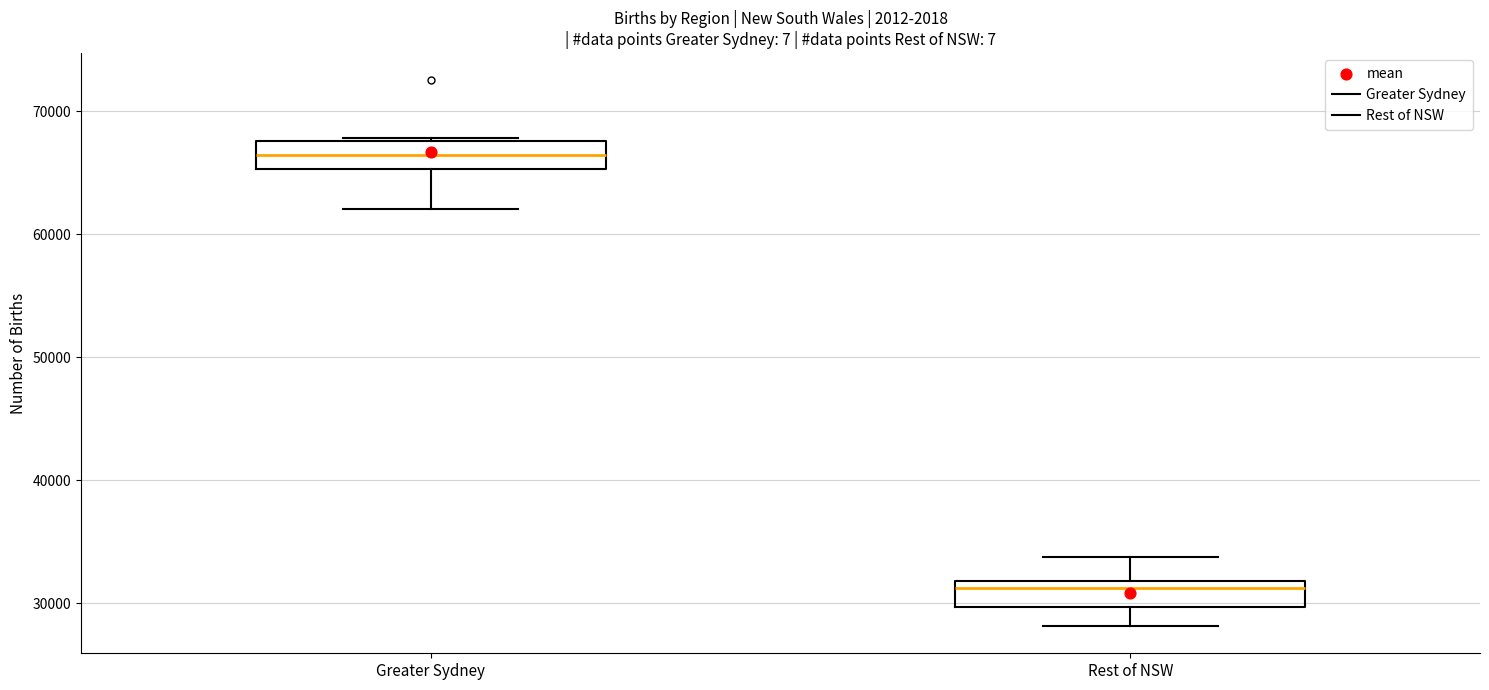

Which box has the highest median line?

Greater Sydney